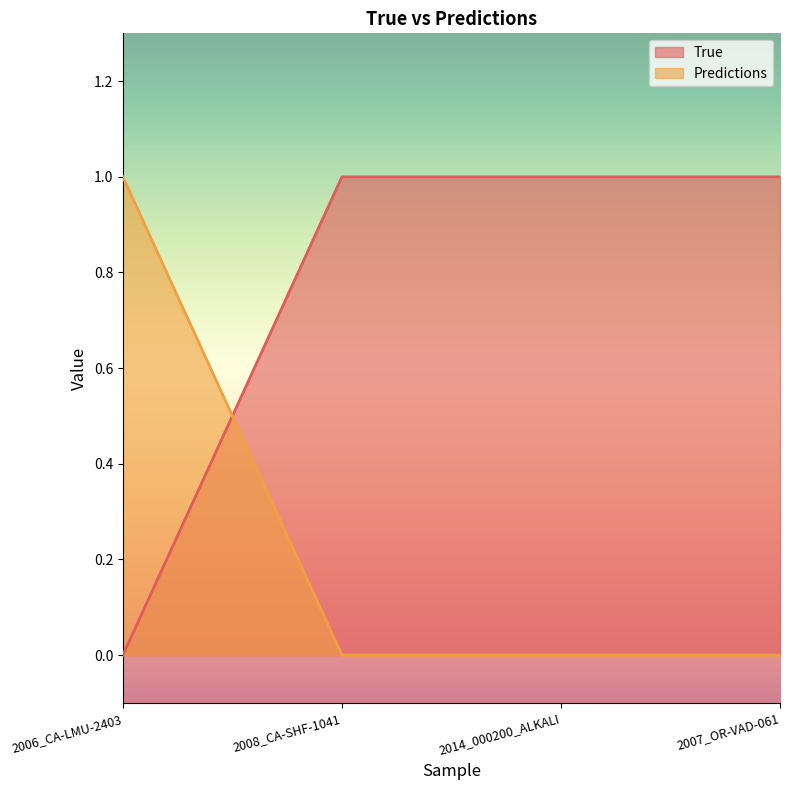

What is the total value across all series at 2007_OR-VAD-061?

1